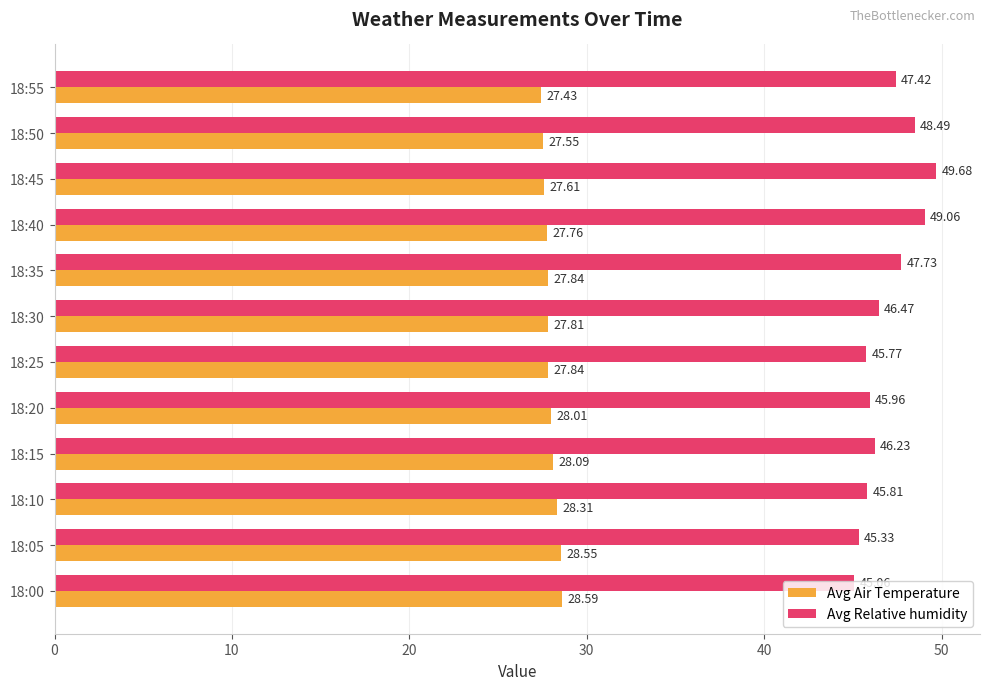

Which category has the highest value in the Avg Relative humidity series?

18:45